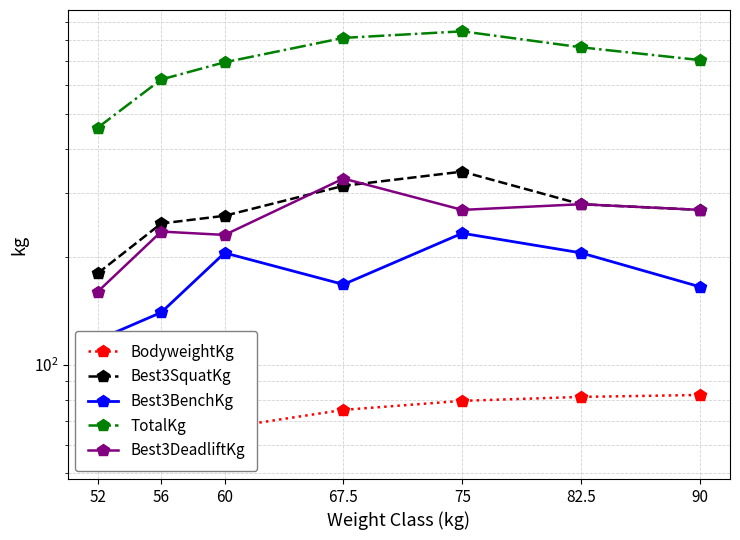

What is the sum of all BodyweightKg values?

499.6